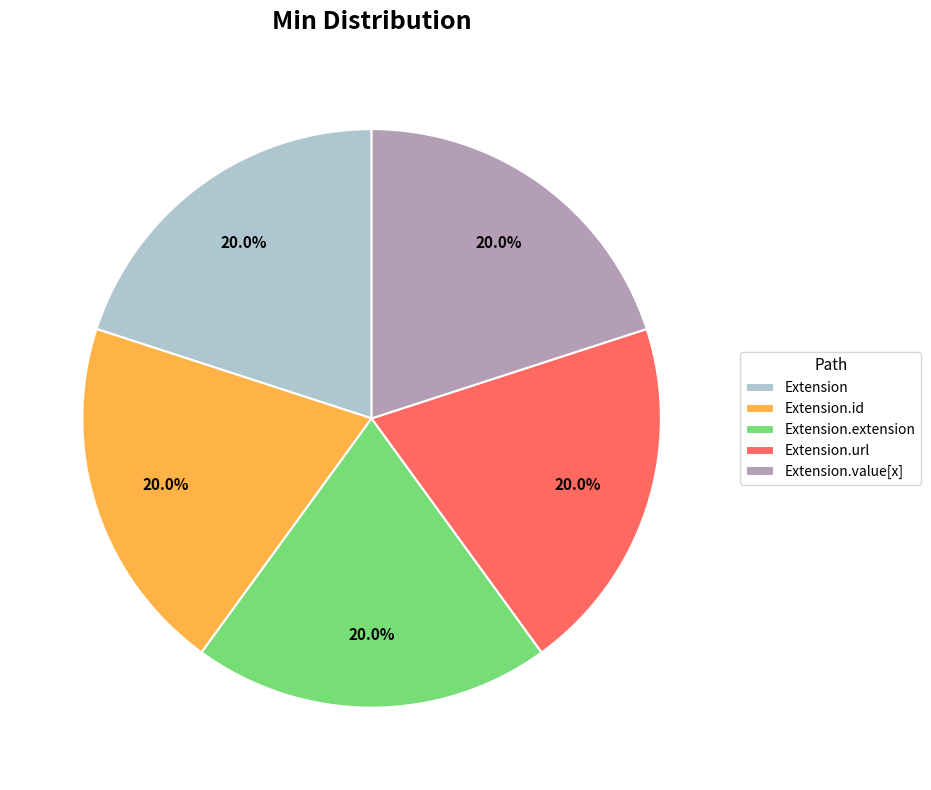

Is there any slice that represents more than half of the pie?

No